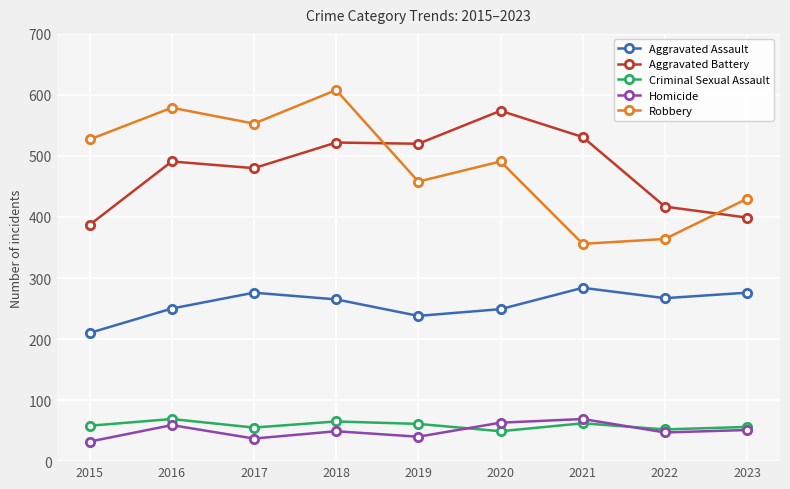

Between 2017 and 2020, which series saw the biggest shift?

Aggravated Battery